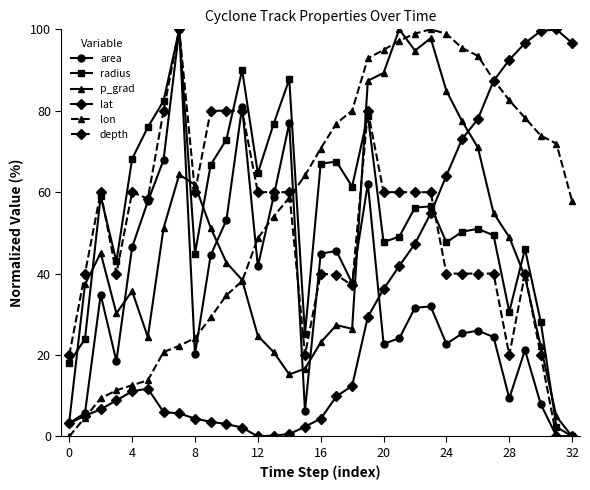

In radius, how many points are higher than both neighbors (excluding endpoints)?

9